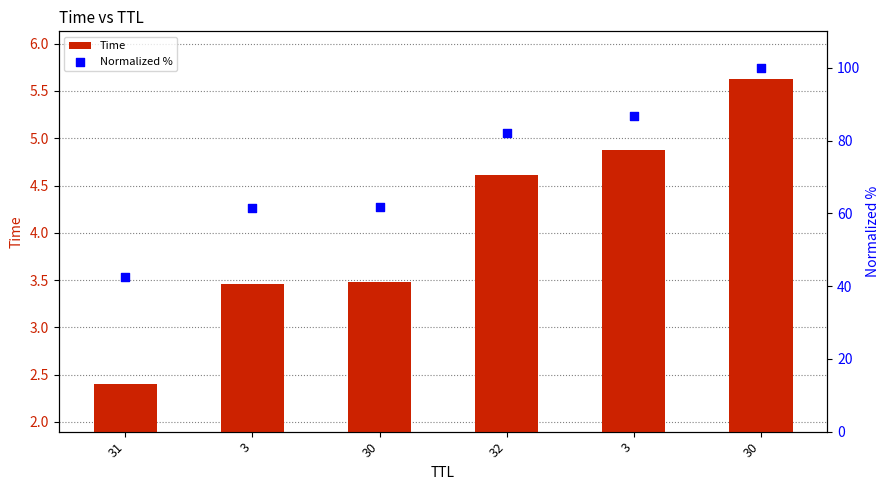

At which category is the sum across all series the highest?

30